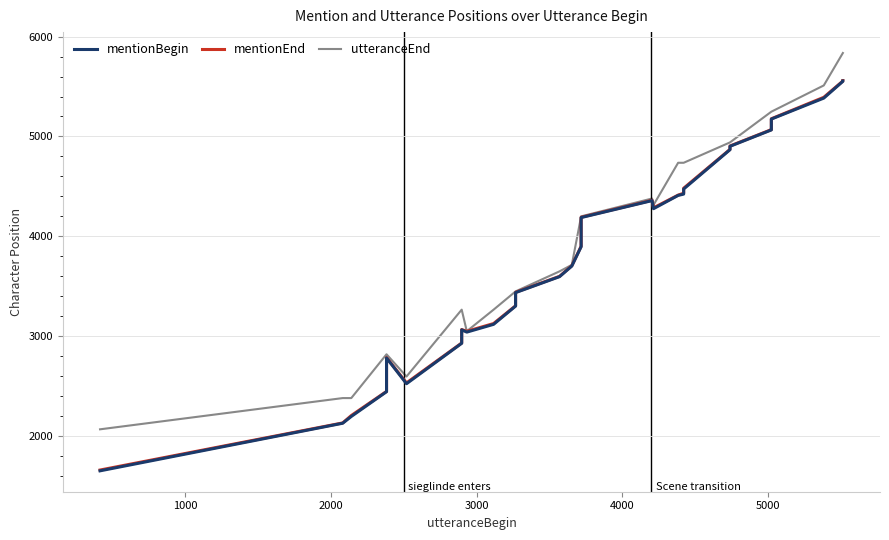

Does the chart display data point markers on the line(s)?

No